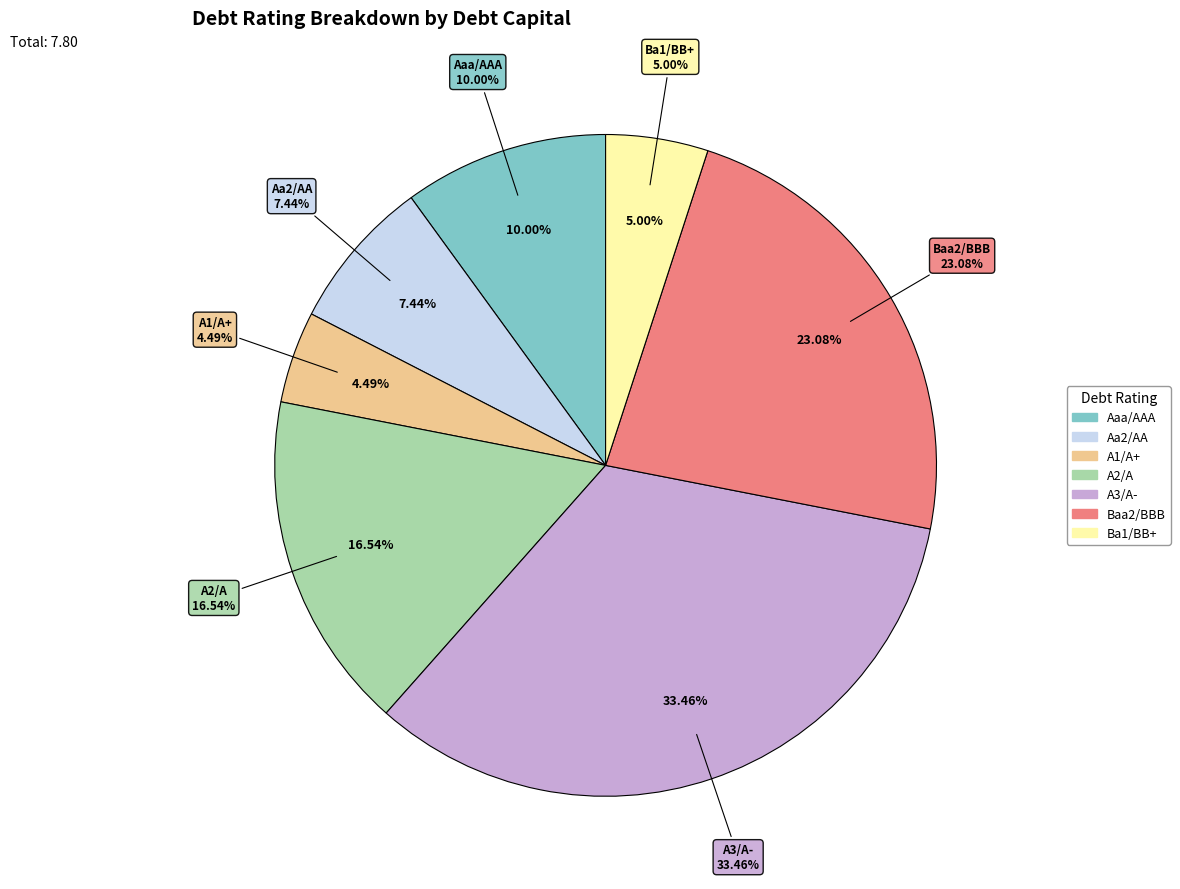

Count the number of slices in the pie.

7